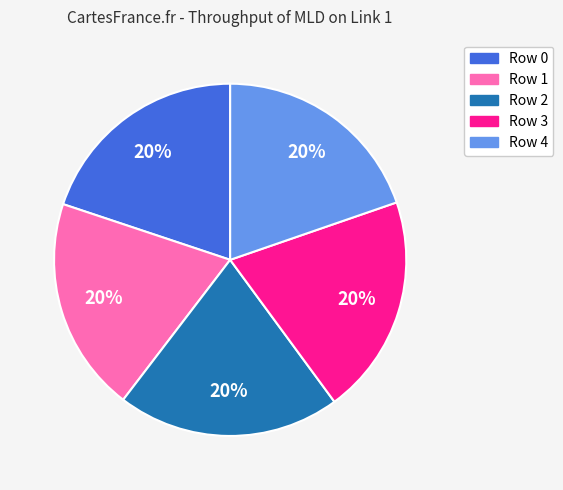

Is it true that Row 2 is 32% of the pie?

False